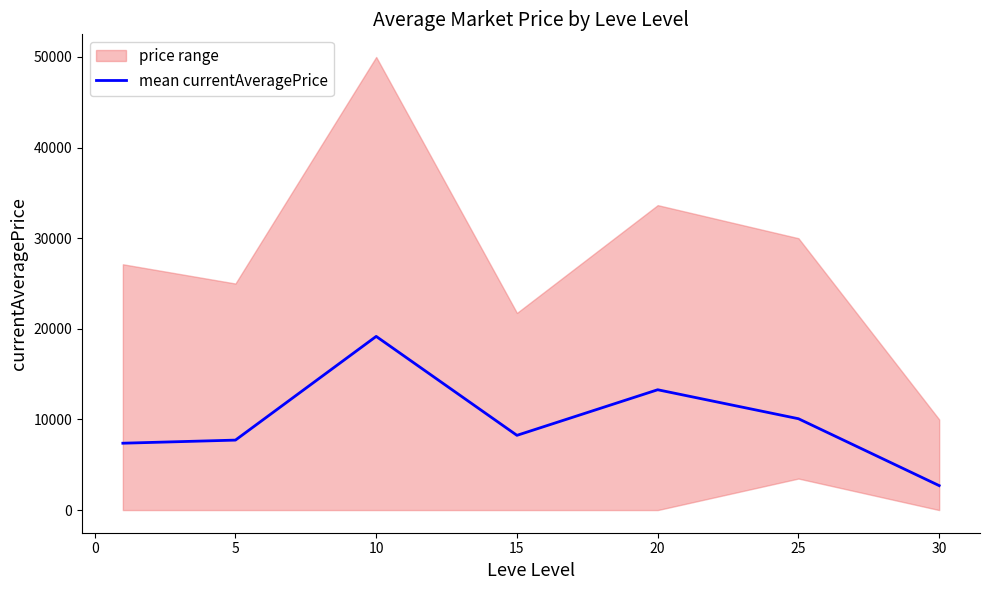

How many data points are less than 8246?

3